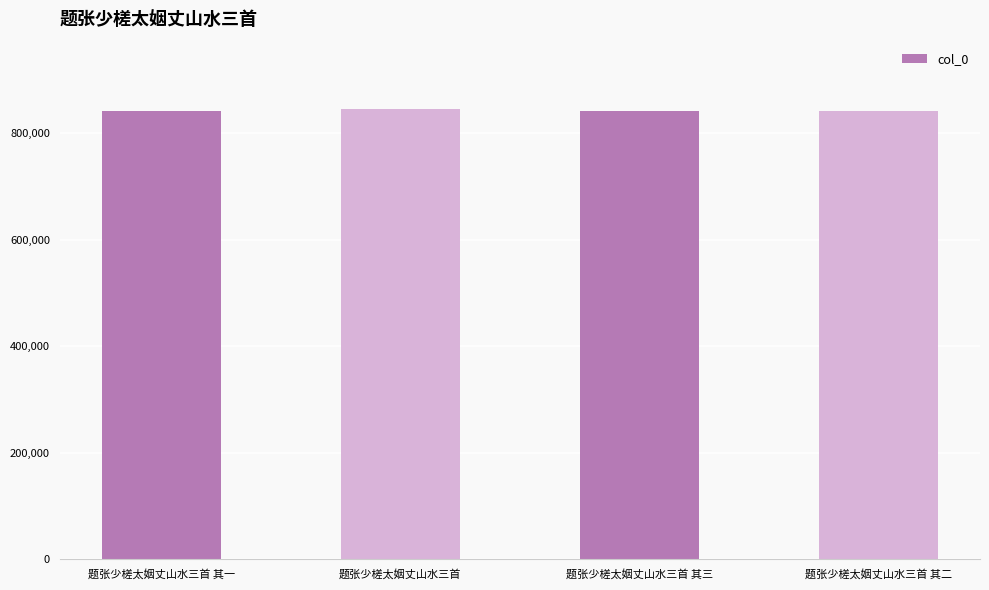

What is the value of the 3rd bar from the left?

842337